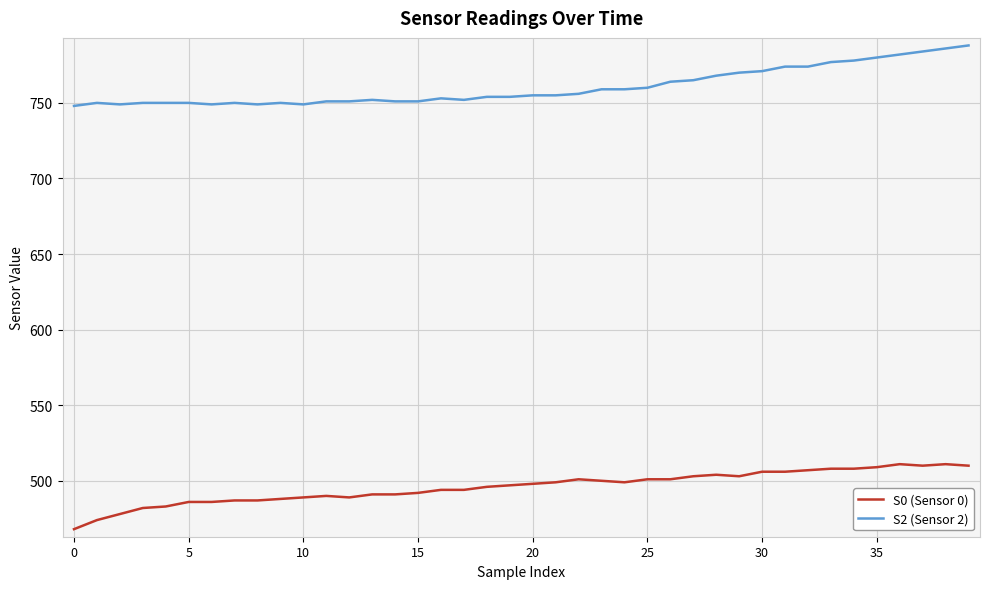

Rank the series by their average value, from highest to lowest.

S2 (Sensor 2), S0 (Sensor 0)